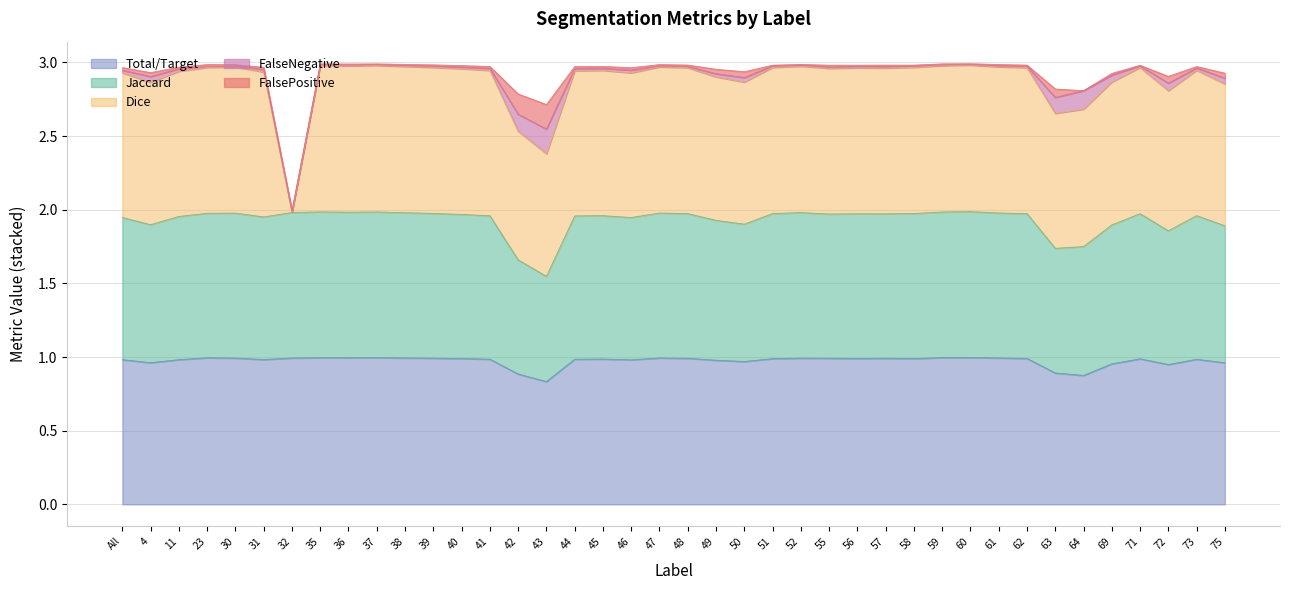

Is the value of Jaccard at 58 greater than the value of Total/Target at 52?

Yes